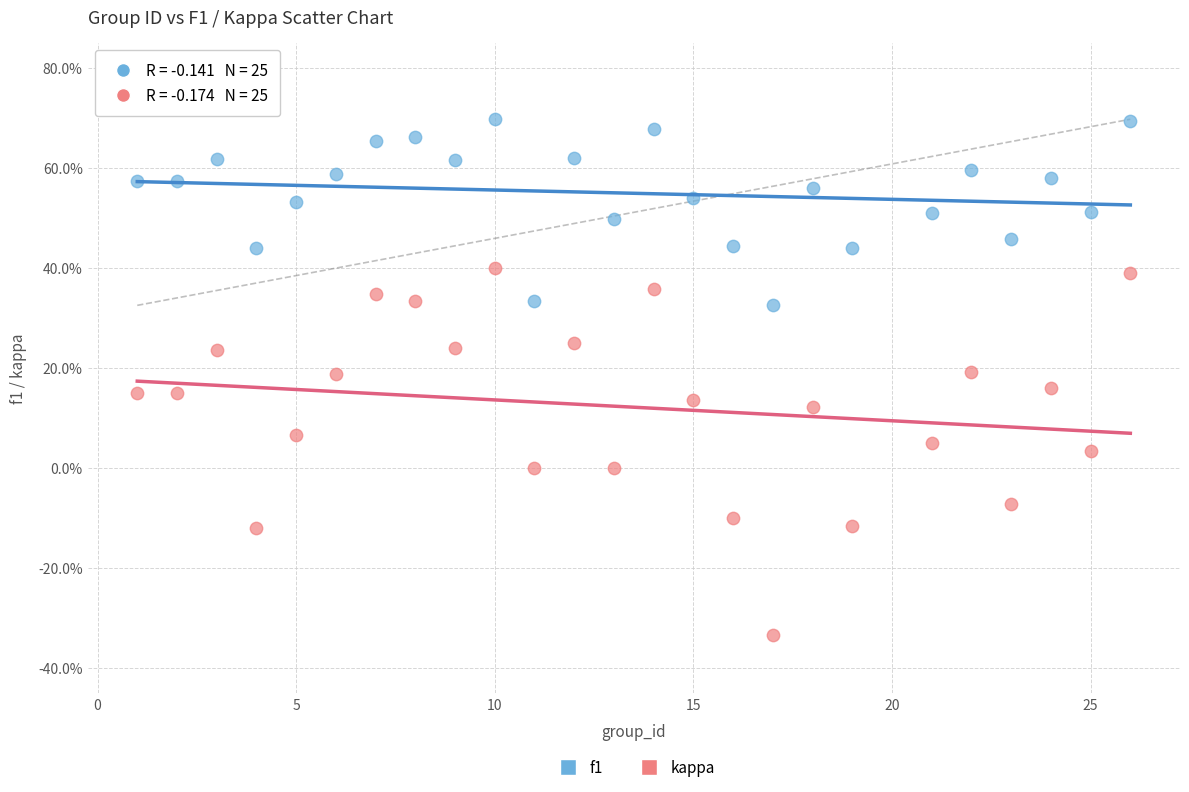

What are all the series names shown in the legend?

f1, kappa